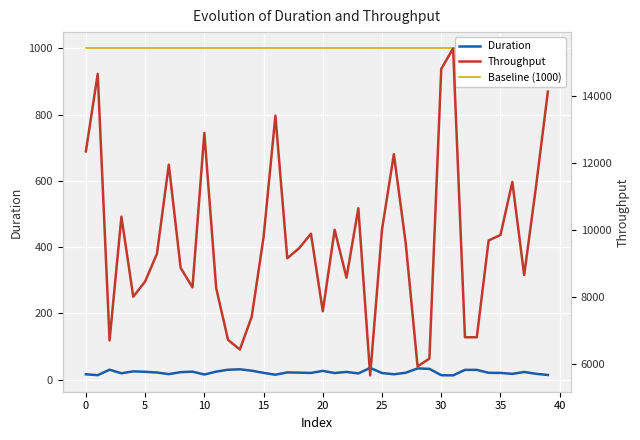

At which label is Throughput closest to 10537?

23